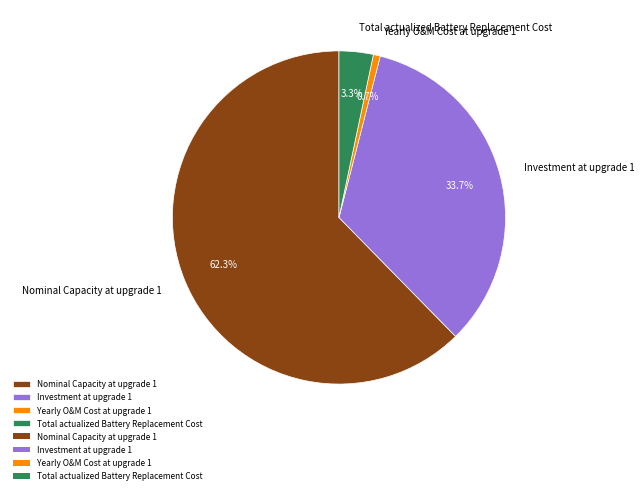

To the nearest percent, what is the difference between the largest and smallest slice percentages?

62%